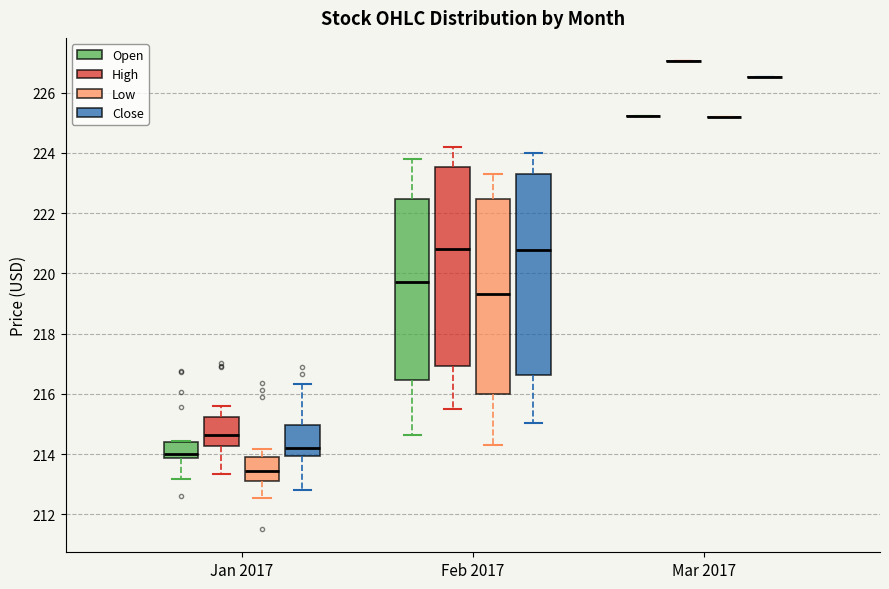

Reading left to right, read every box against the y-axis: the position of its median line, the range the box covers, and the ends of its whiskers. The values are not printed on the chart, so give them approximately, as read against the axis.

Jan 2017 (Open): median 214.0, box 213.8 to 214.4, whiskers 213.2 to 214.4
Jan 2017 (High): median 214.6, box 214.2 to 215.2, whiskers 213.4 to 215.6
Jan 2017 (Low): median 213.4, box 213.2 to 214.0, whiskers 212.6 to 214.2
Jan 2017 (Close): median 214.2, box 214.0 to 215.0, whiskers 212.8 to 216.4
Feb 2017 (Open): median 219.8, box 216.4 to 222.4, whiskers 214.6 to 223.8
Feb 2017 (High): median 220.8, box 217.0 to 223.6, whiskers 215.6 to 224.2
Feb 2017 (Low): median 219.4, box 216.0 to 222.4, whiskers 214.2 to 223.2
Feb 2017 (Close): median 220.8, box 216.6 to 223.4, whiskers 215.0 to 224.0
Mar 2017 (Open): box collapsed to a line at 225.2, whiskers 225.2 to 225.2
Mar 2017 (High): box collapsed to a line at 227.0, whiskers 227.0 to 227.0
Mar 2017 (Low): box collapsed to a line at 225.2, whiskers 225.2 to 225.2
Mar 2017 (Close): box collapsed to a line at 226.6, whiskers 226.6 to 226.6